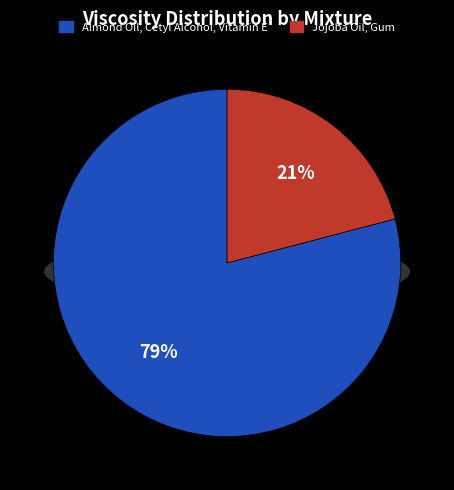

True or false: Jojoba Oil, Gum accounts for 32% of the total.

False